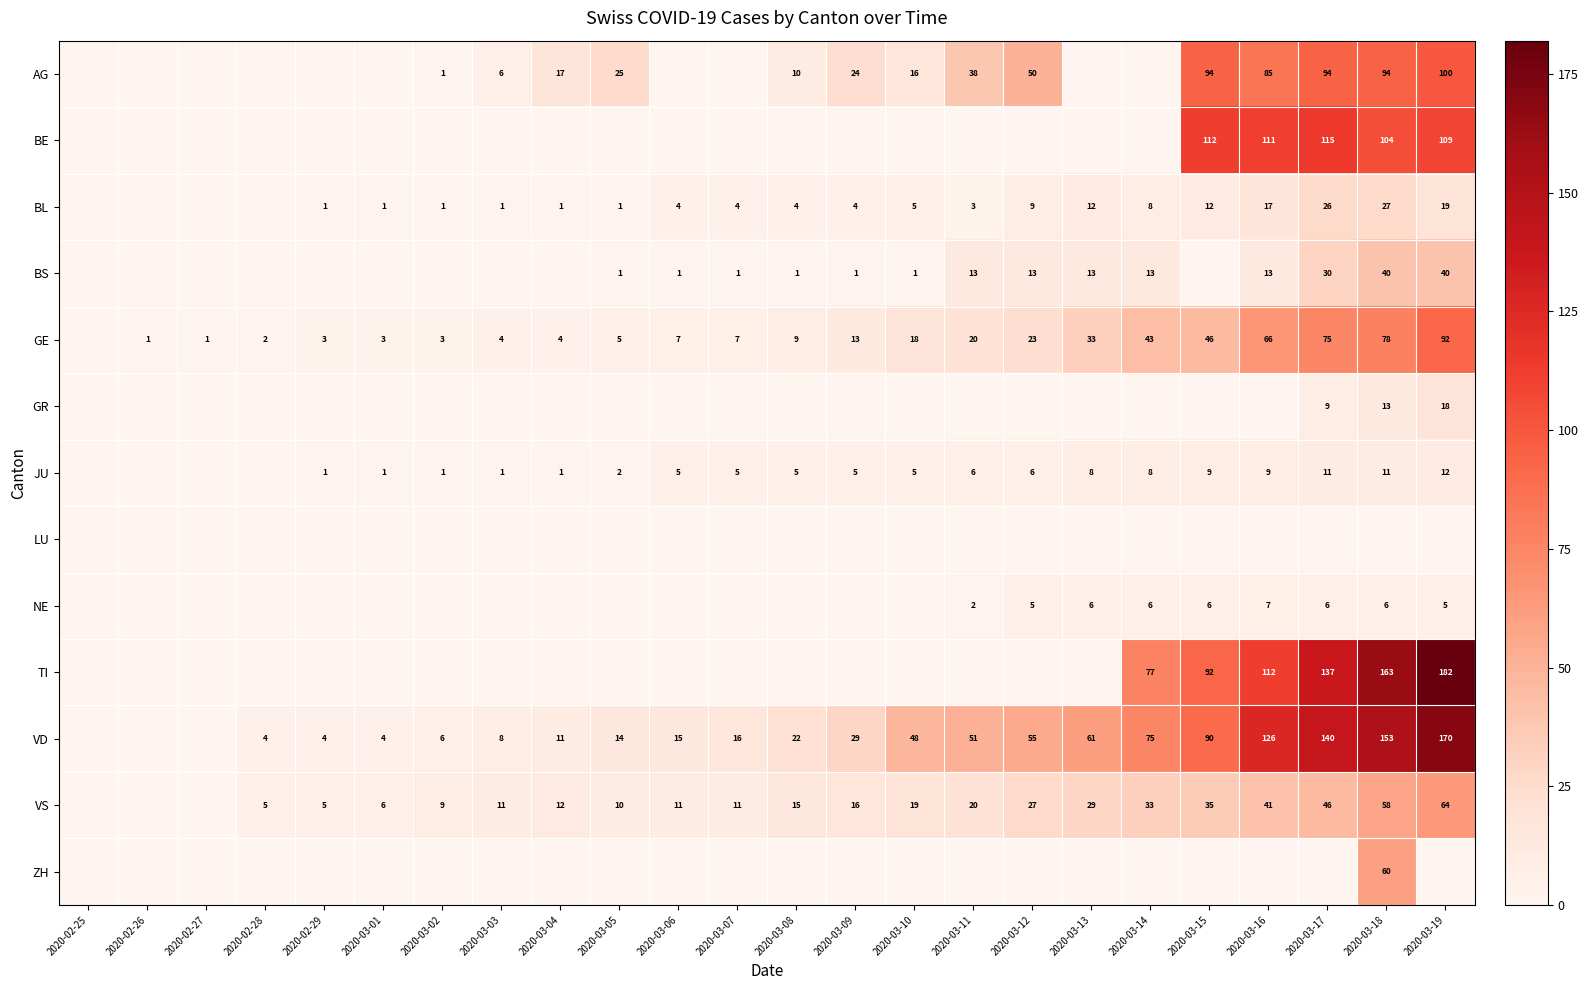

What is the difference between the BL values at 2020-03-15 and 2020-03-08?

8